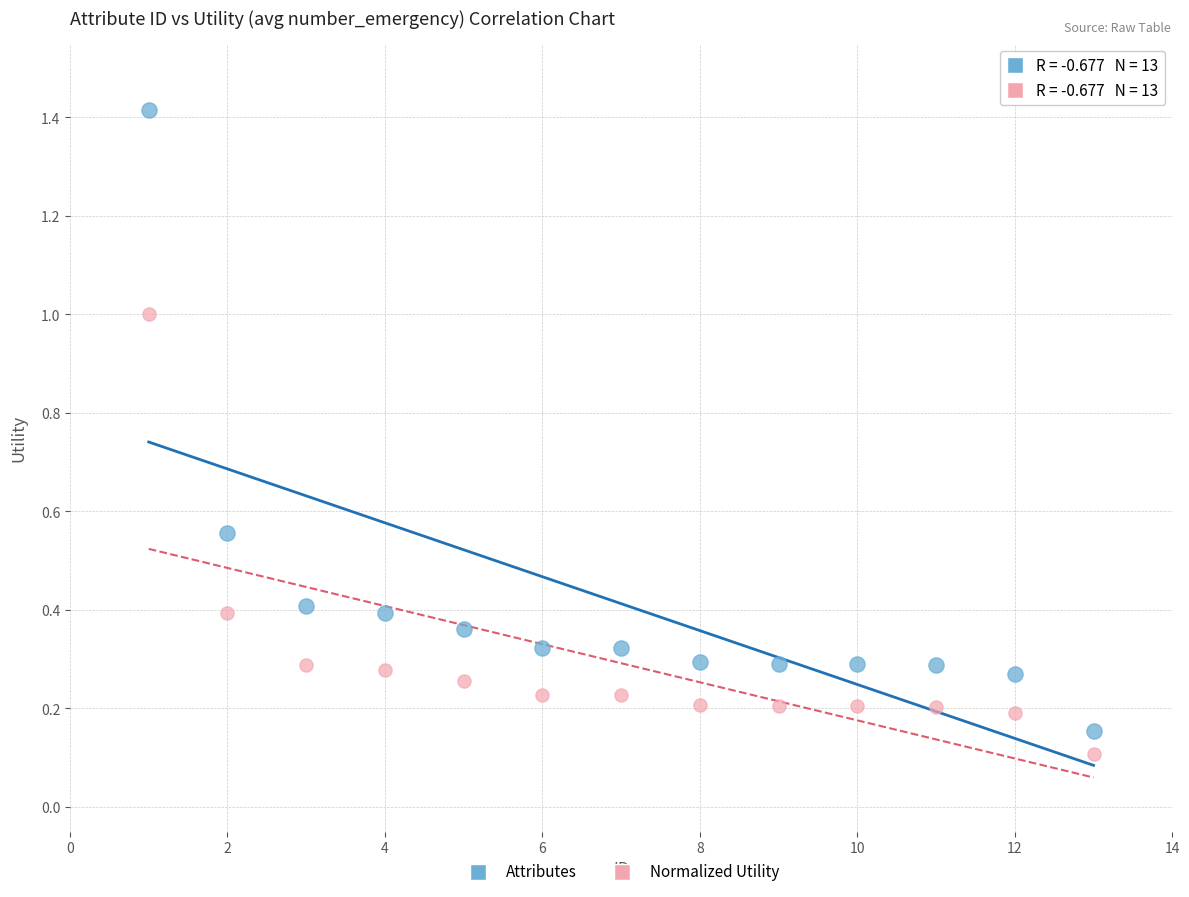

Across all data points, what is the range of Y values (max minus min)?

1.3